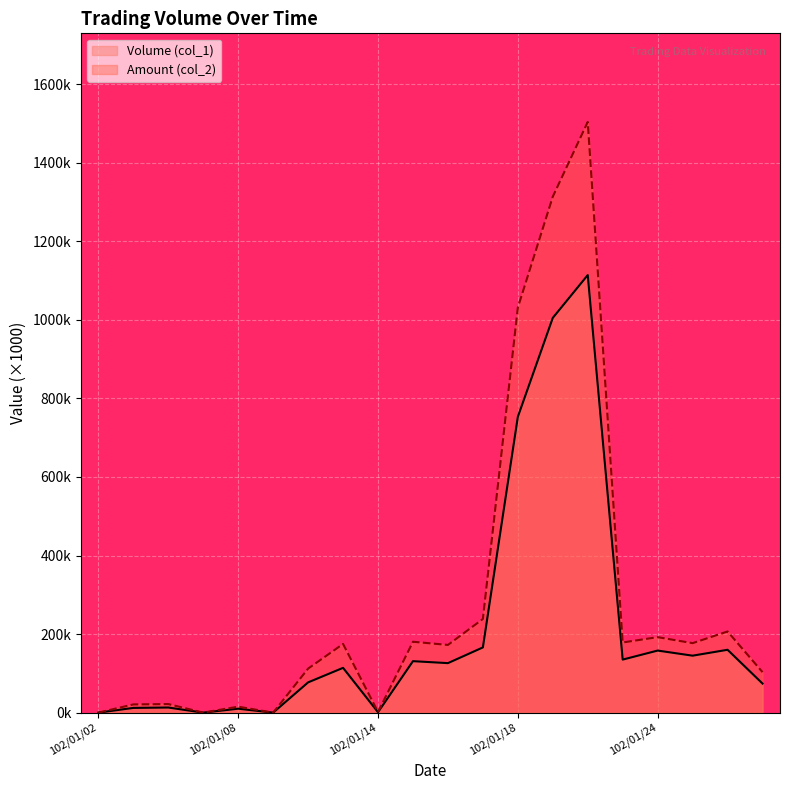

Which series has the widest spread of values?

Amount (col_2)